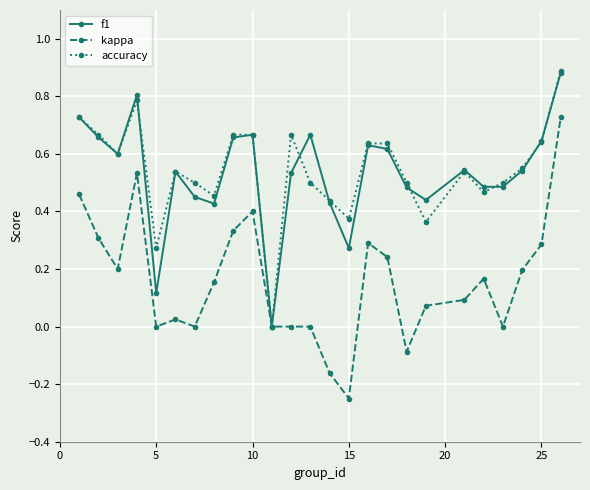

How many data points does each series have?

25